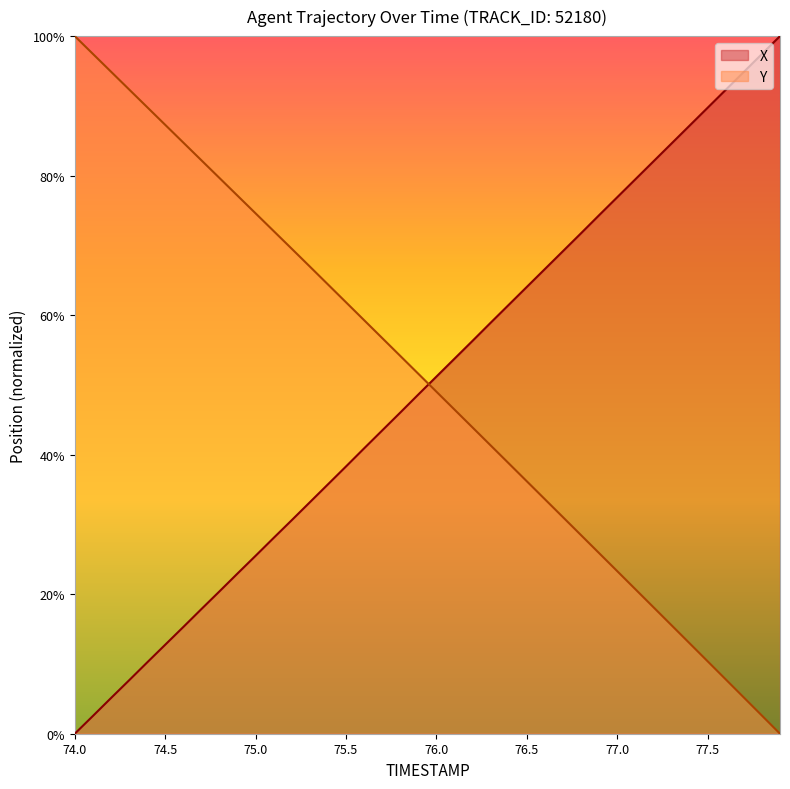

What is the maximum value for Y?

100.0